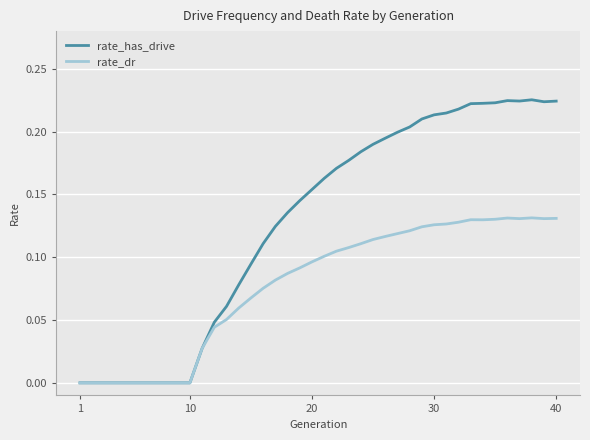

How many lines are shown in the chart?

2